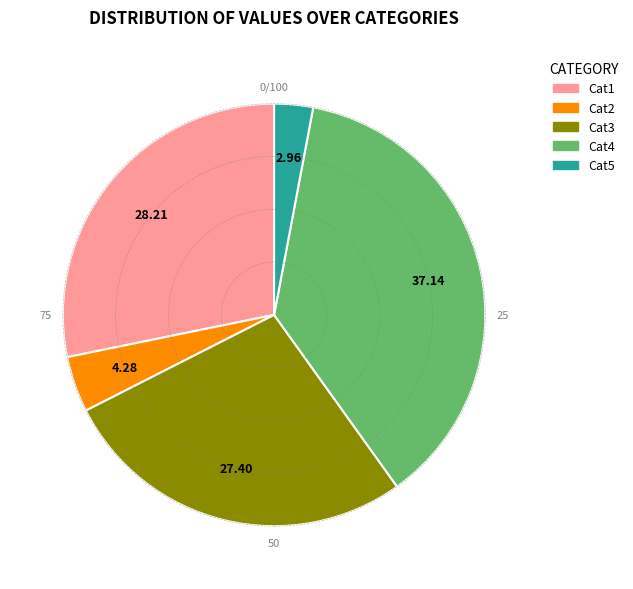

Does any single category account for the majority?

No